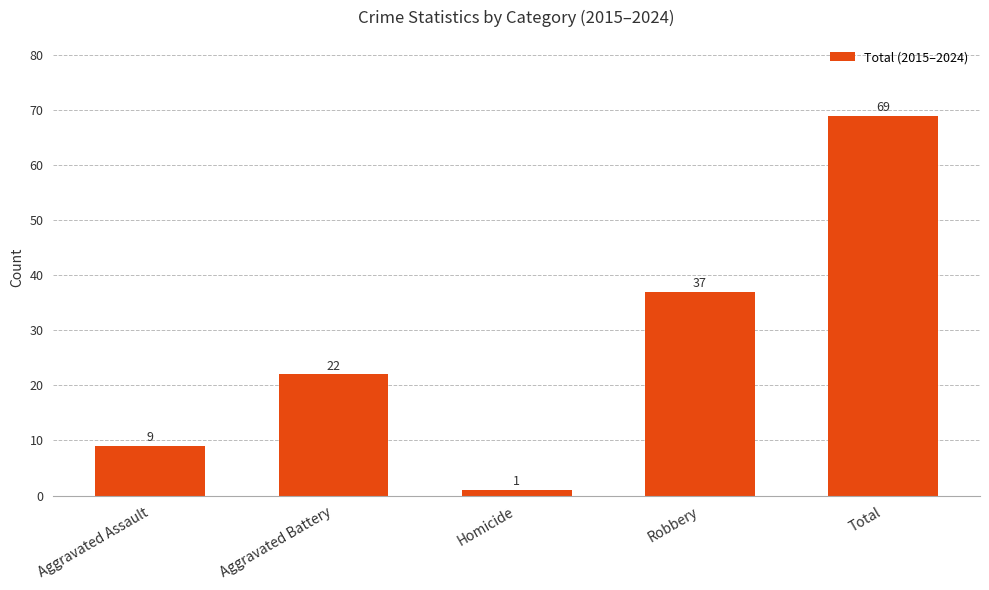

True or false: the data shows 13 at Aggravated Battery.

False